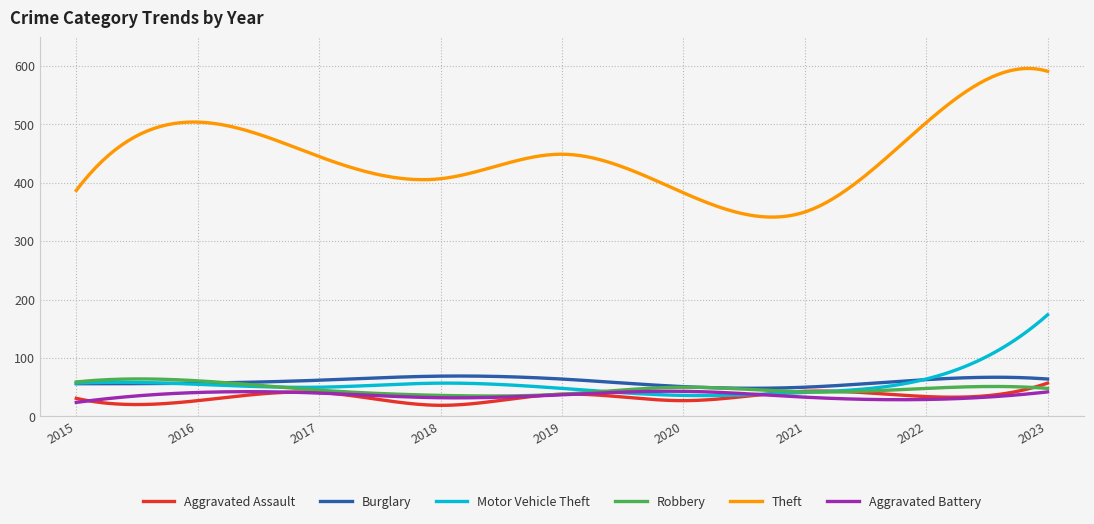

True or false: Theft and Aggravated Assault cross at least once.

False